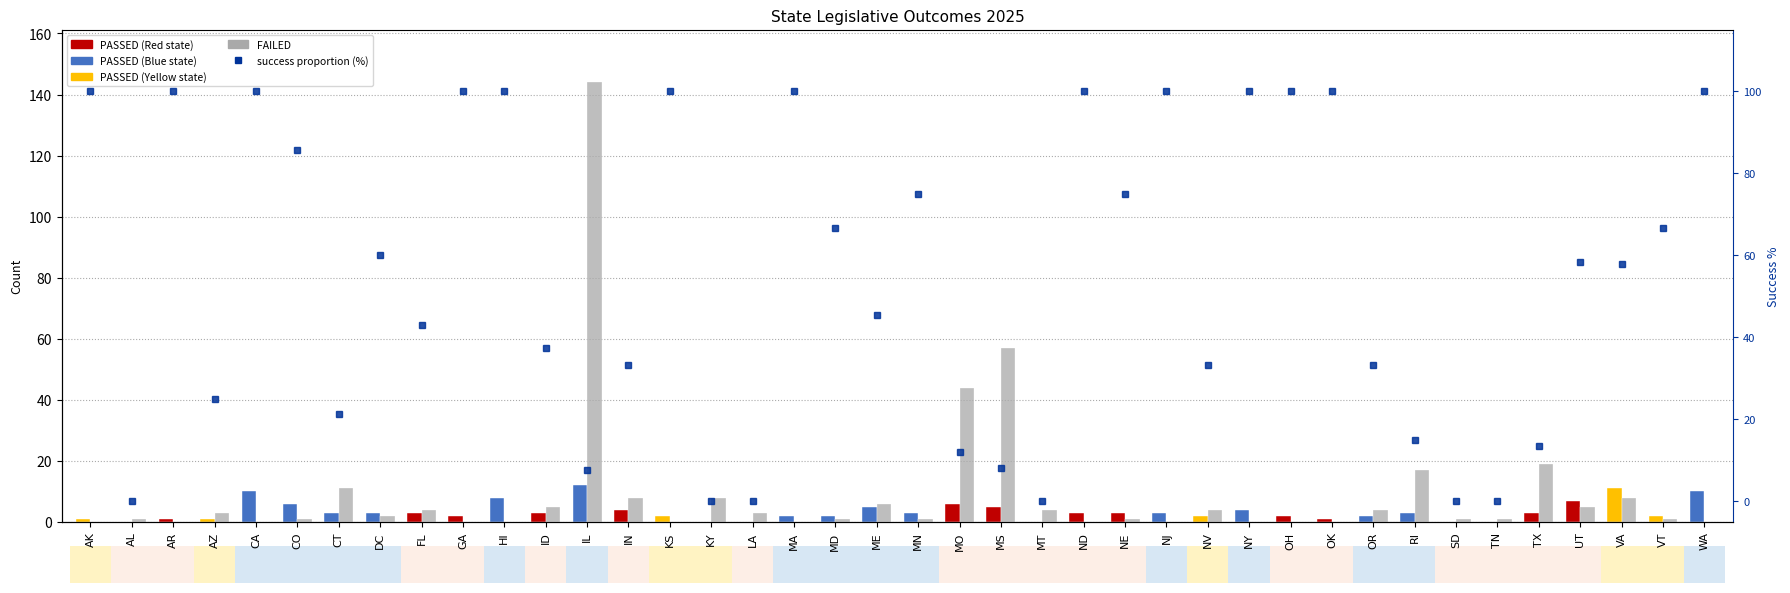

How many groups of bars are there?

40